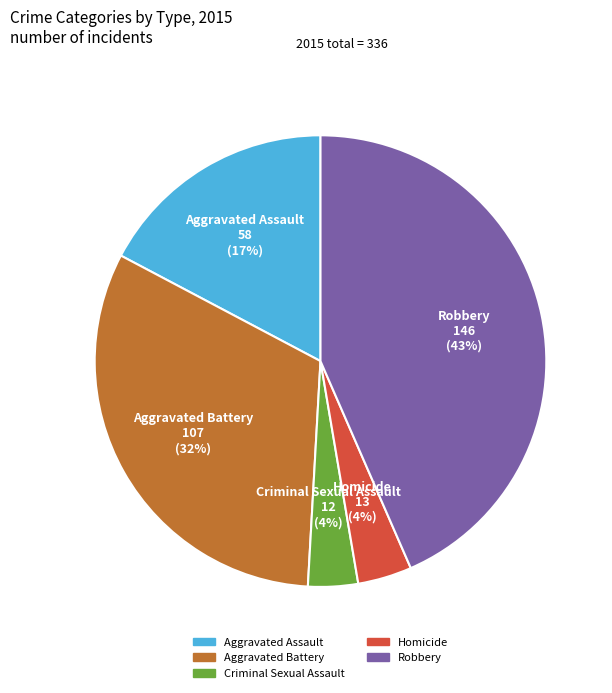

The Homicide slice represents 4% of the pie. True or false?

True